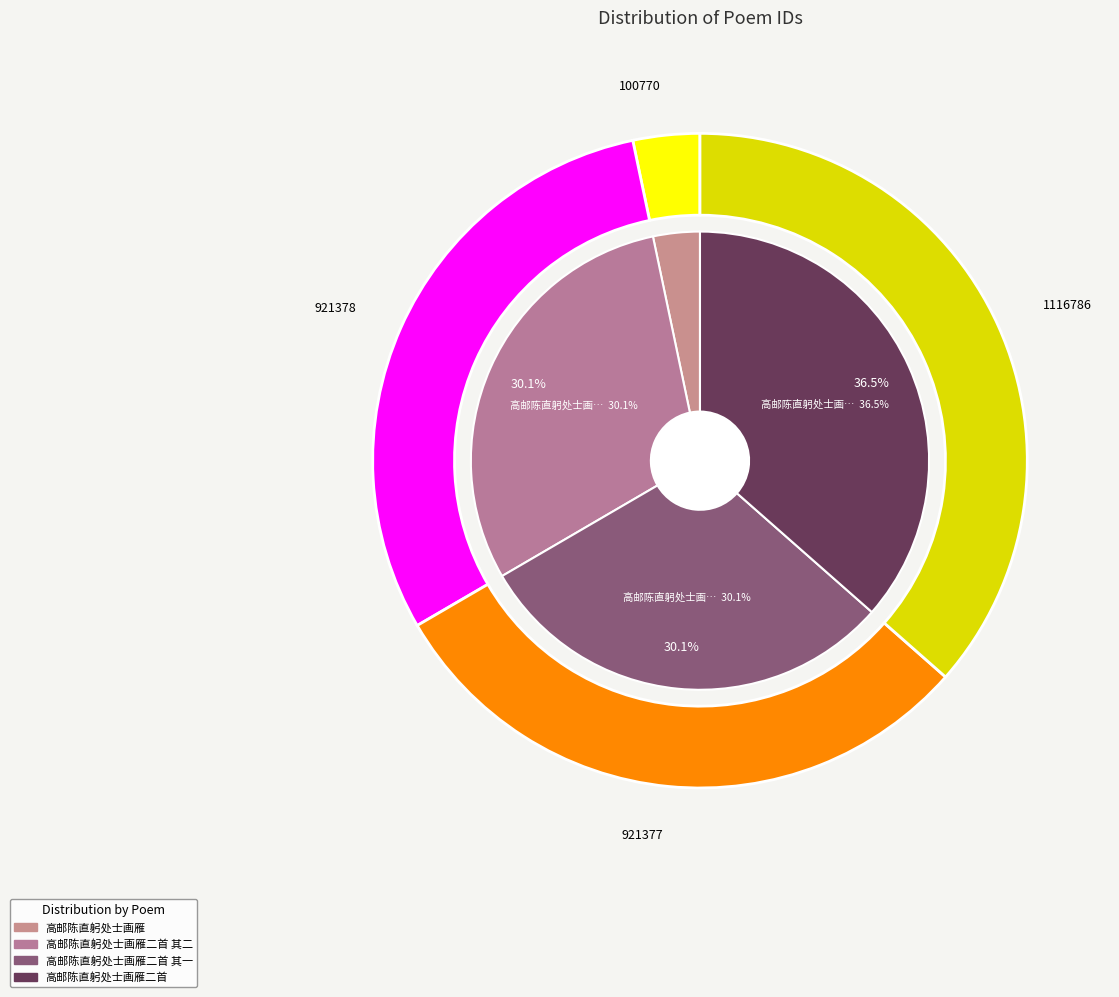

Is the sum of 高邮陈直躬处士画雁二首 其二 and 高邮陈直躬处士画雁二首 greater than half?

Yes